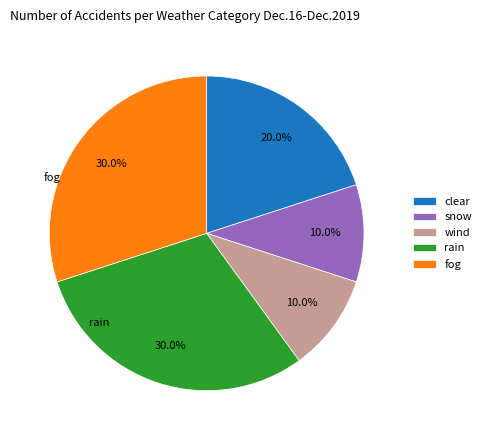

Is there a majority slice in this chart?

No